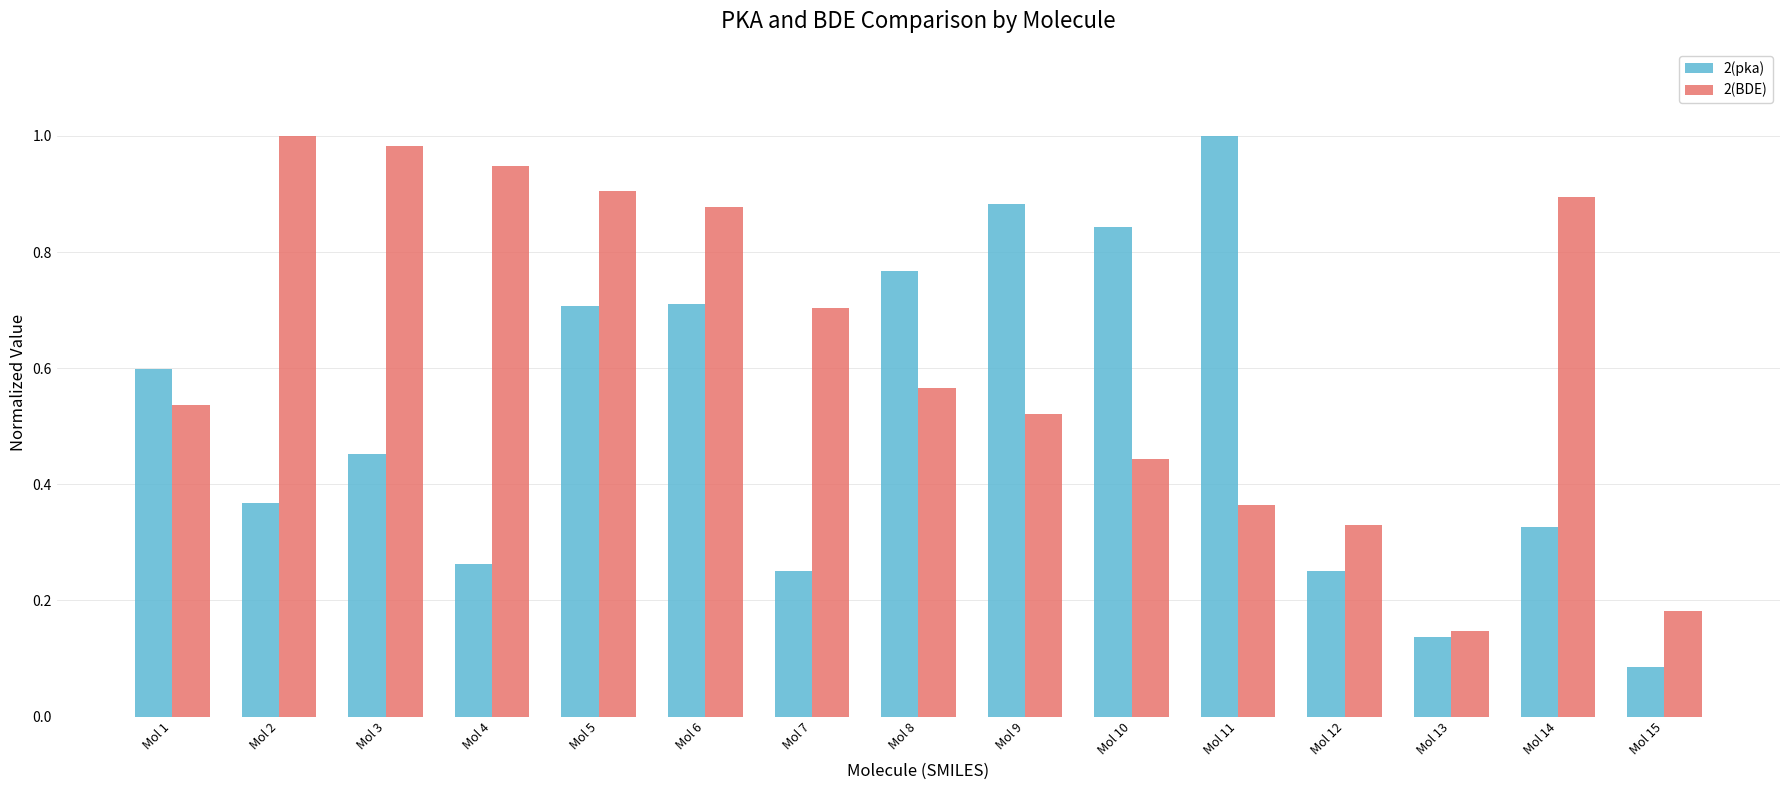

Where is 2(BDE) nearest to the value 0?

Mol 13